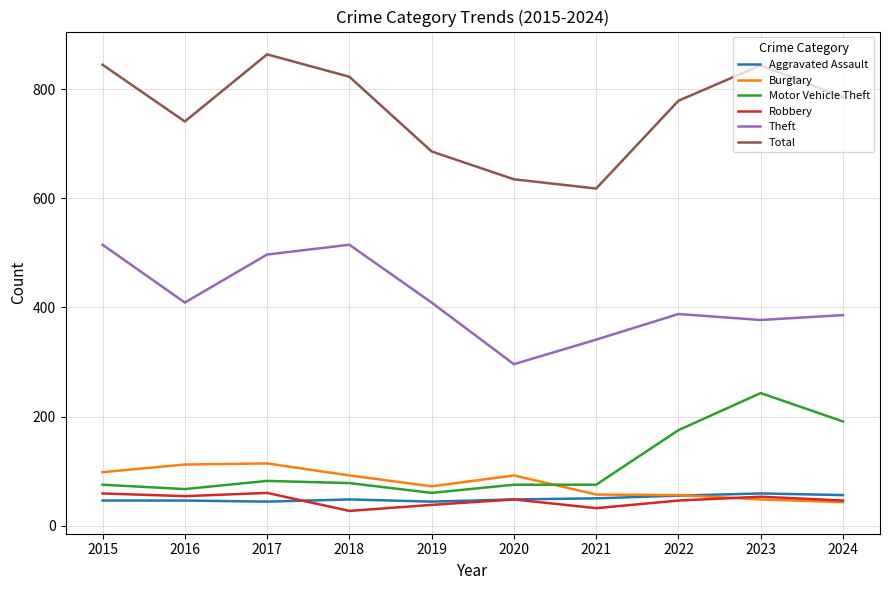

What is the average value of the Theft series?

413